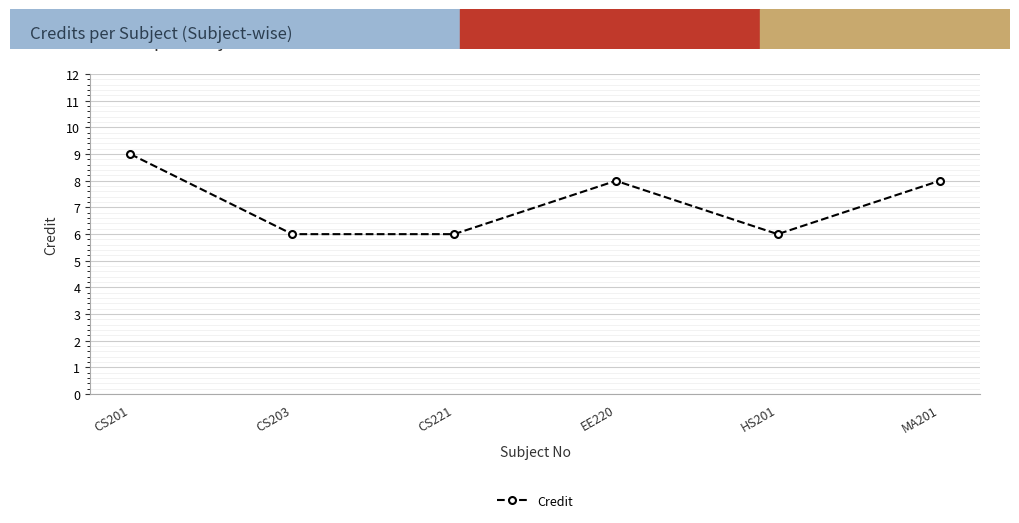

How many lines are shown in the chart?

1